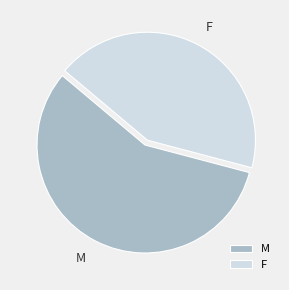

Which slice represents more than half of the pie?

M